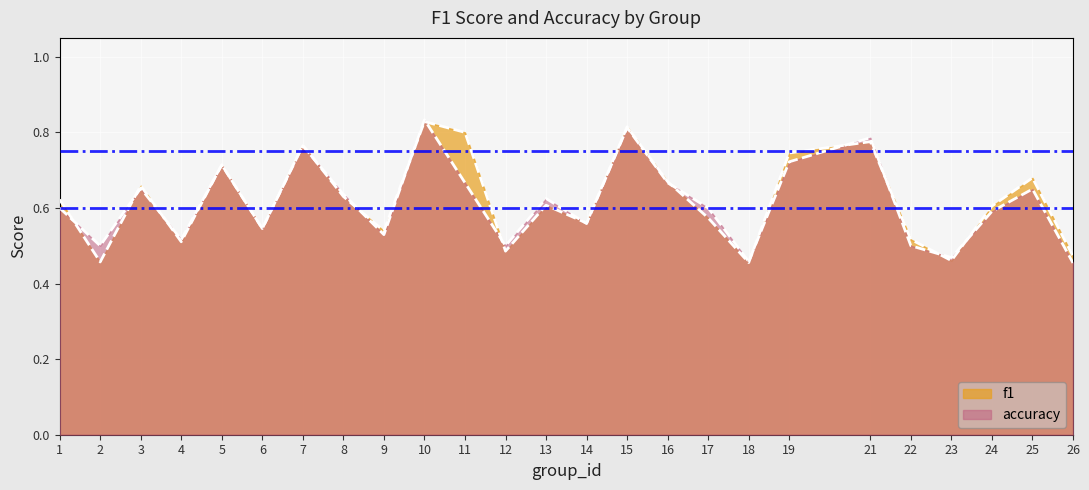

What is the lowest value of the accuracy series?

0.5